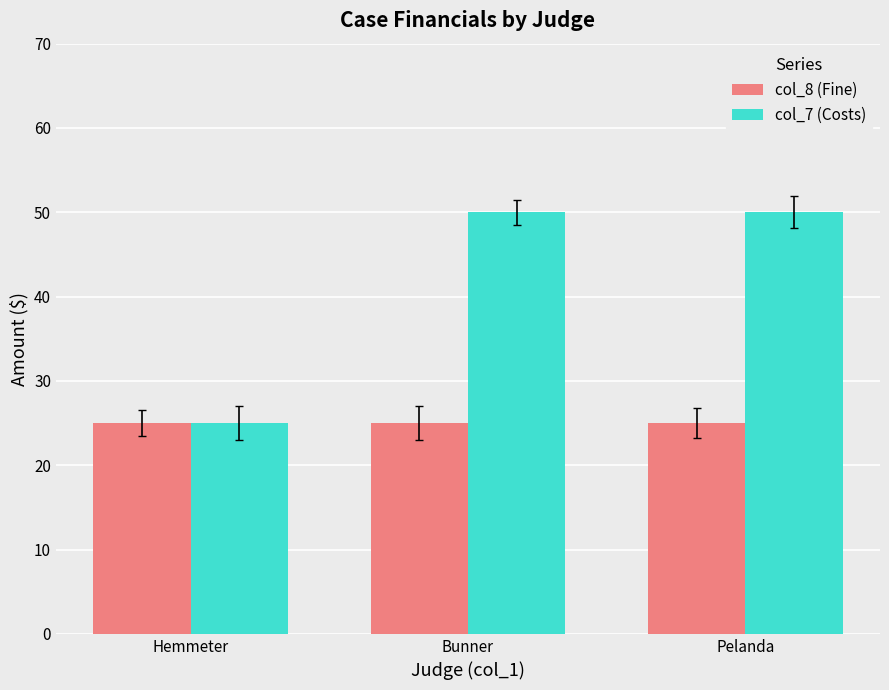

Between Hemmeter and Bunner, which series saw the biggest shift?

col_7 (Costs)